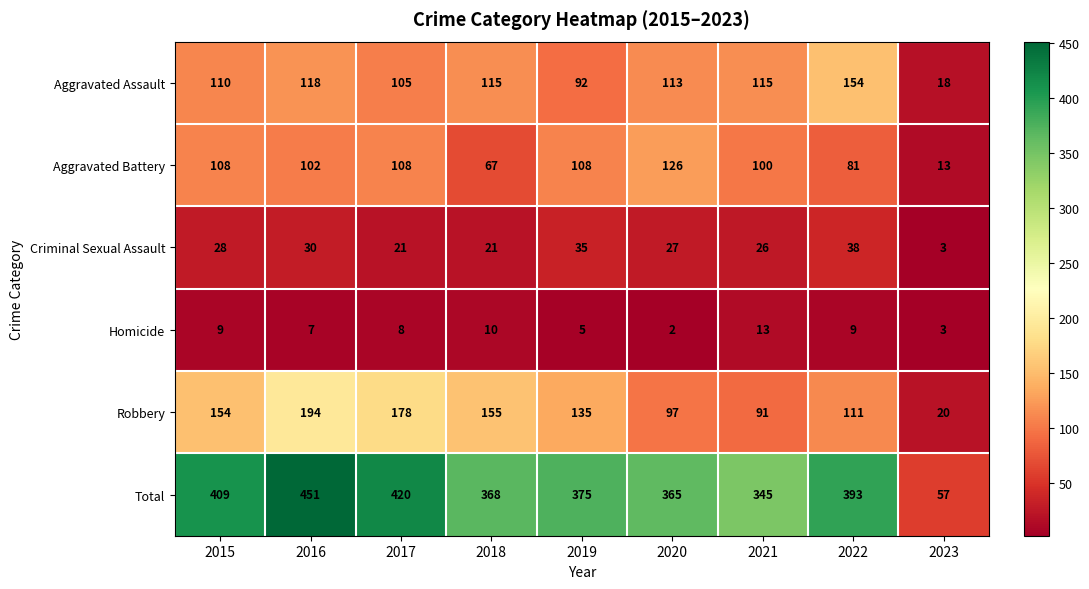

Which series has the largest range (max minus min)?

Total